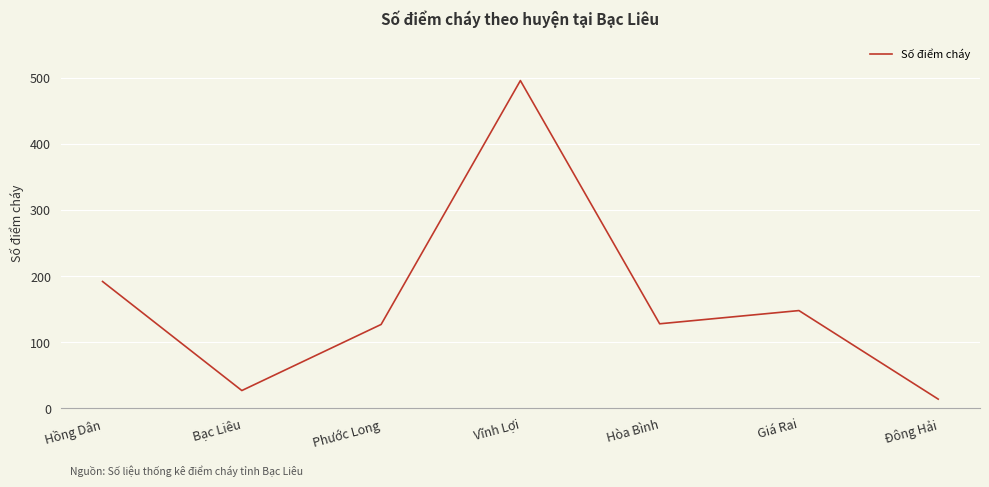

Where is the data nearest to the value 255?

Hồng Dân